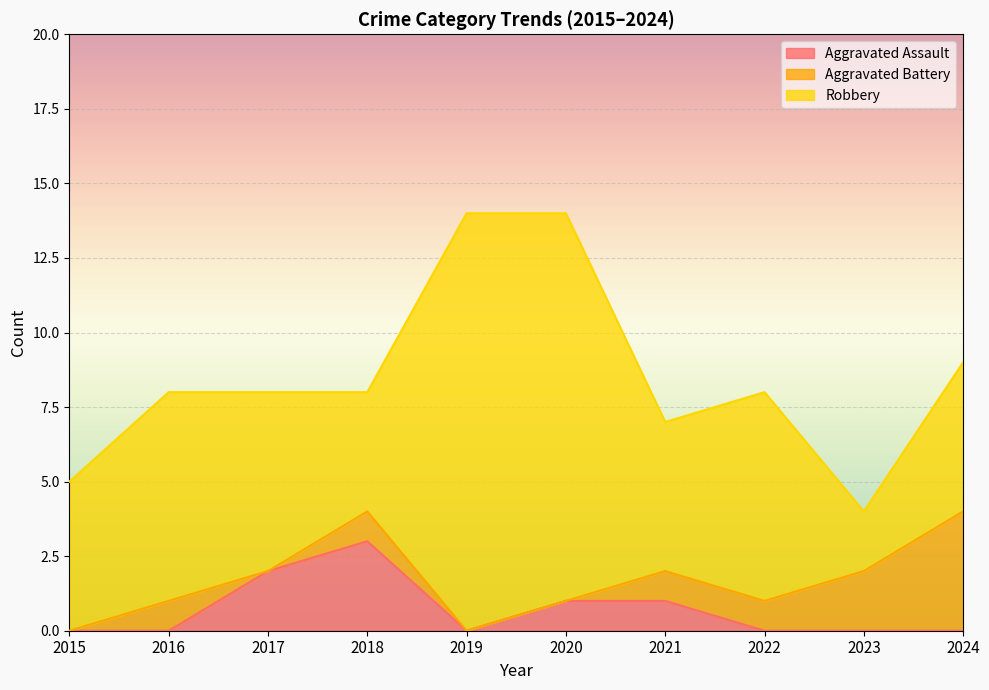

At which category does Robbery reach its first local valley?

2018